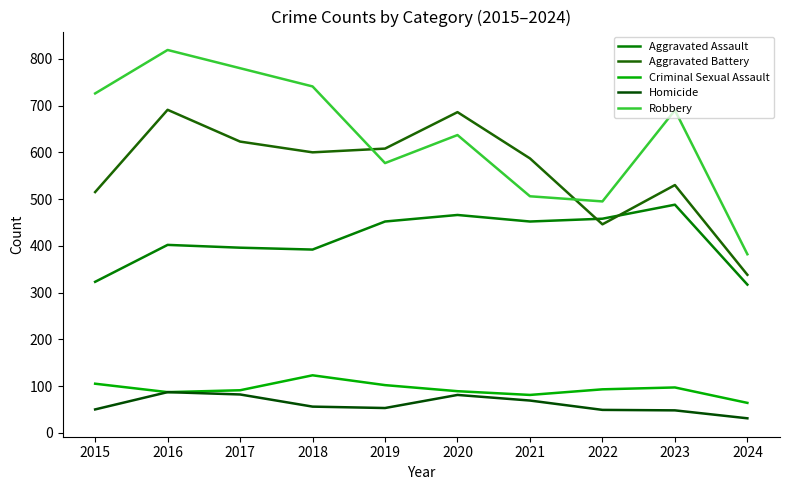

True or false: Homicide has more than 2 points higher than both neighbors.

False